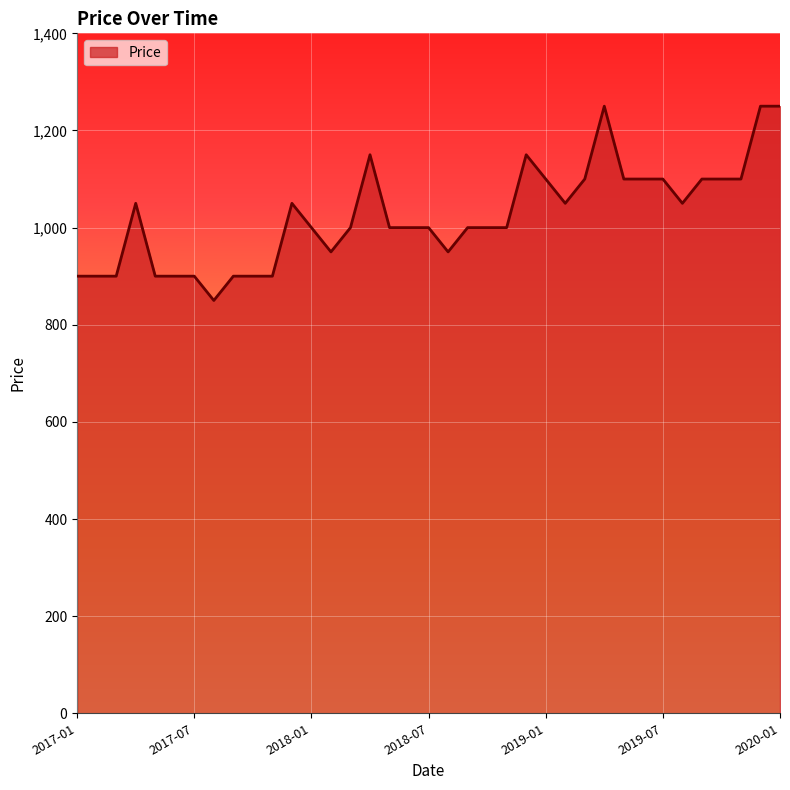

What is the difference between the maximum and minimum values?

400